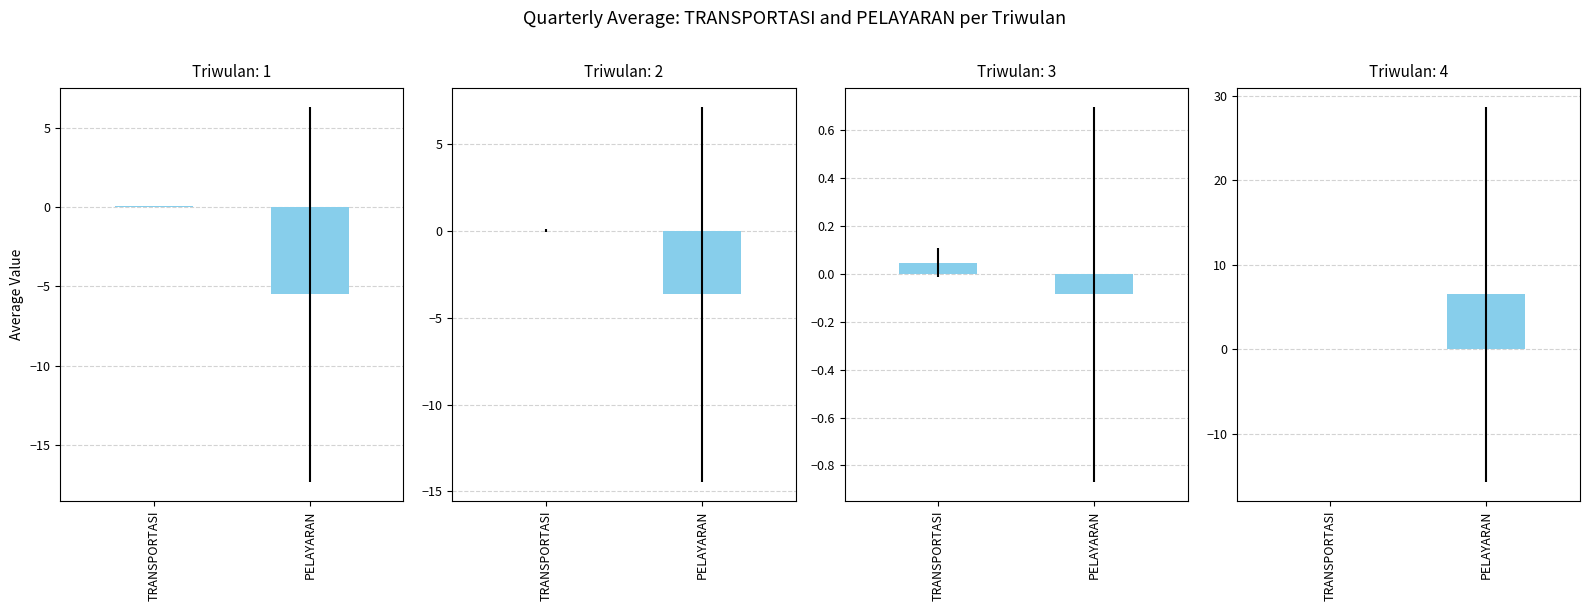

Are the bars horizontal?

No